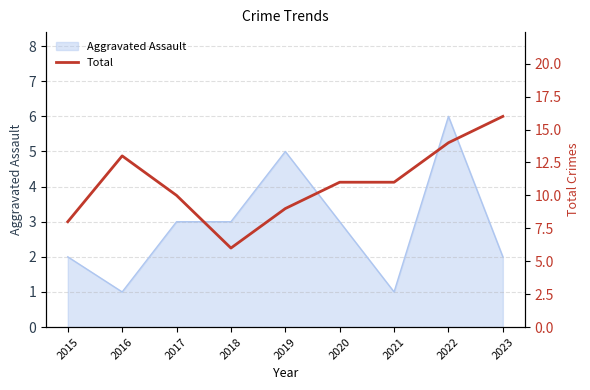

What is the difference between the second highest and second lowest values?

6